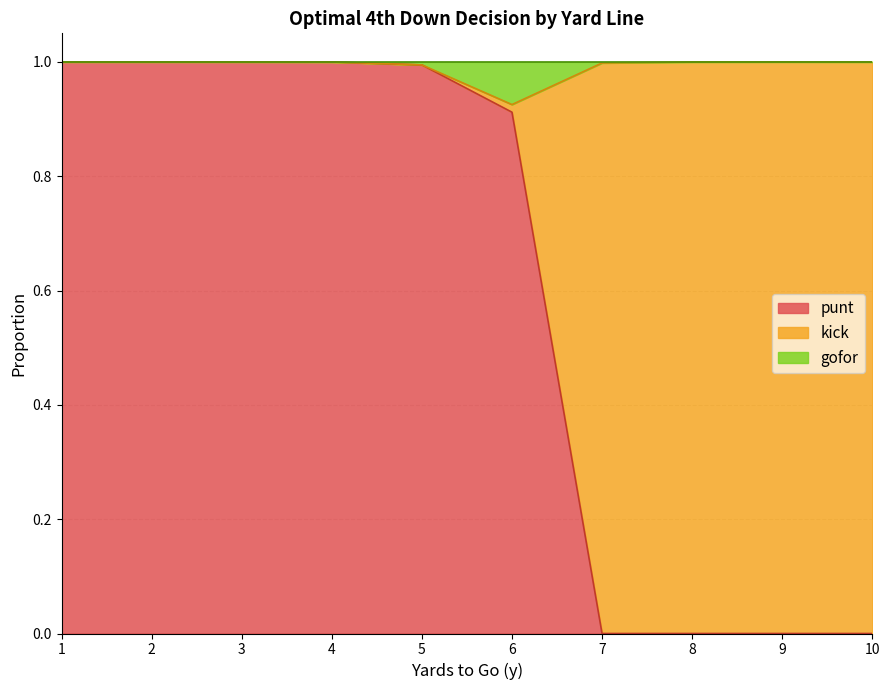

The value of punt at 7 is 0.4. True or false?

False